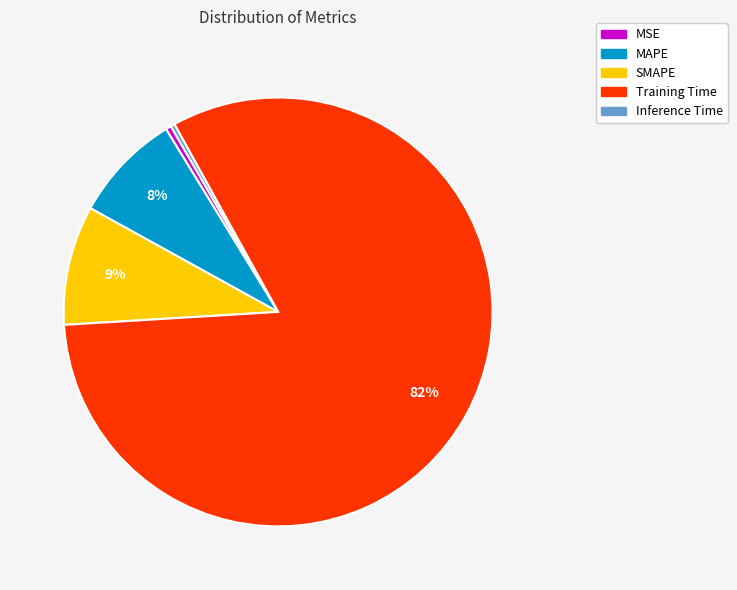

How many segments does this pie chart have?

5